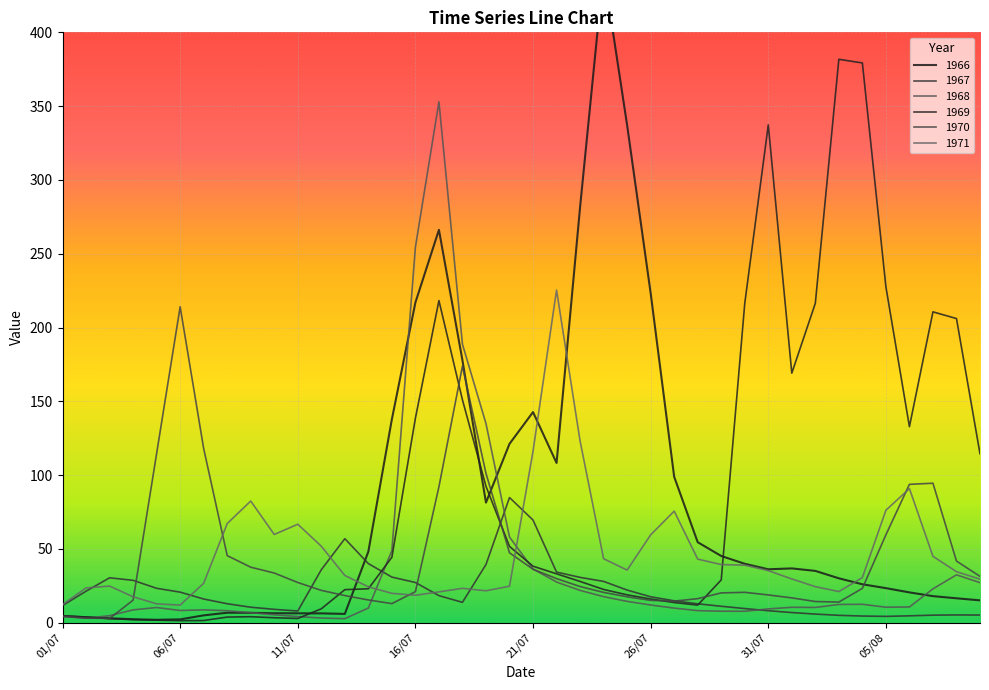

What are all the series names shown in the legend?

1966, 1967, 1968, 1969, 1970, 1971